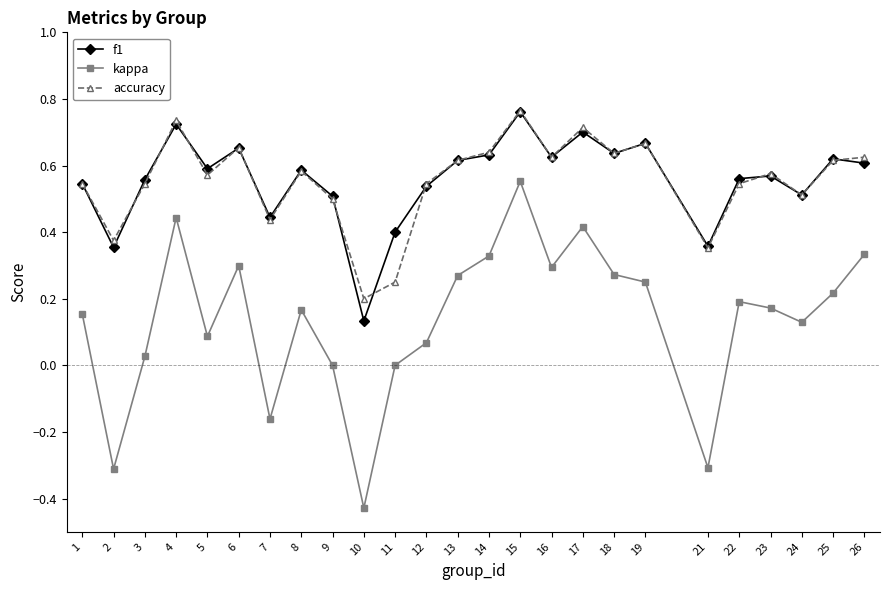

True or false: kappa and accuracy cross at least once.

False